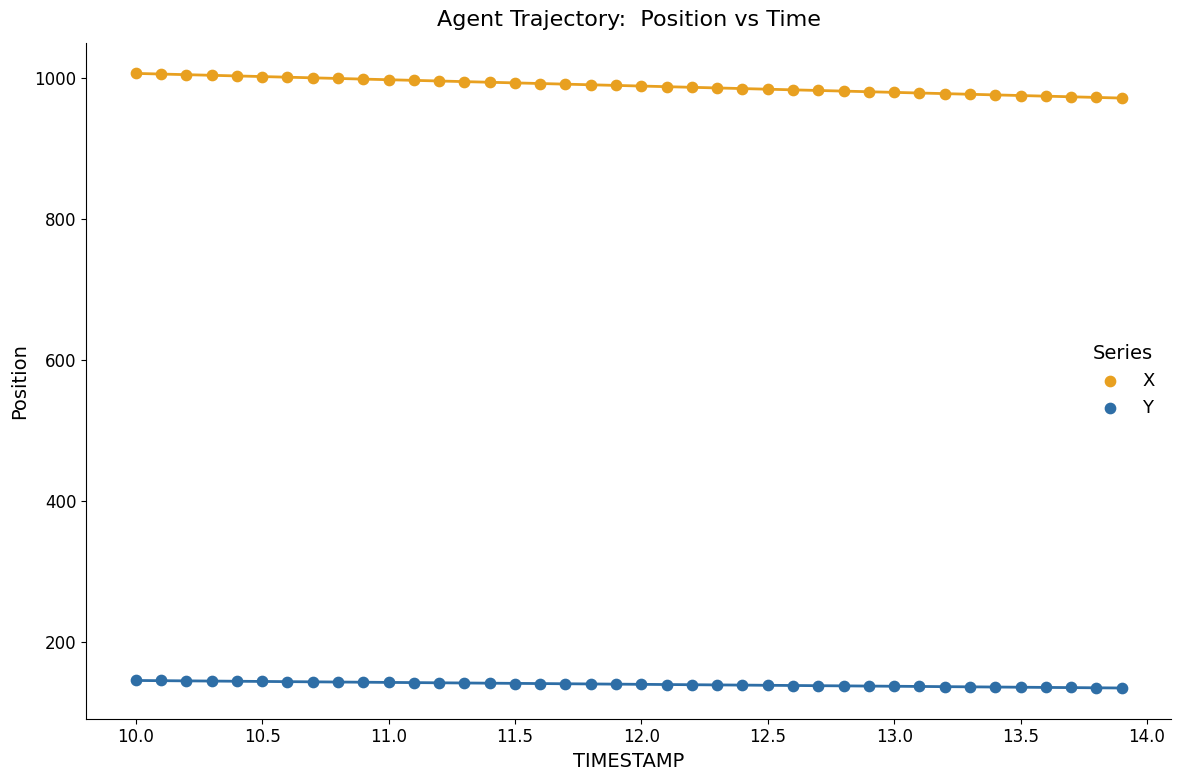

Which series has the widest spread of Y values?

X